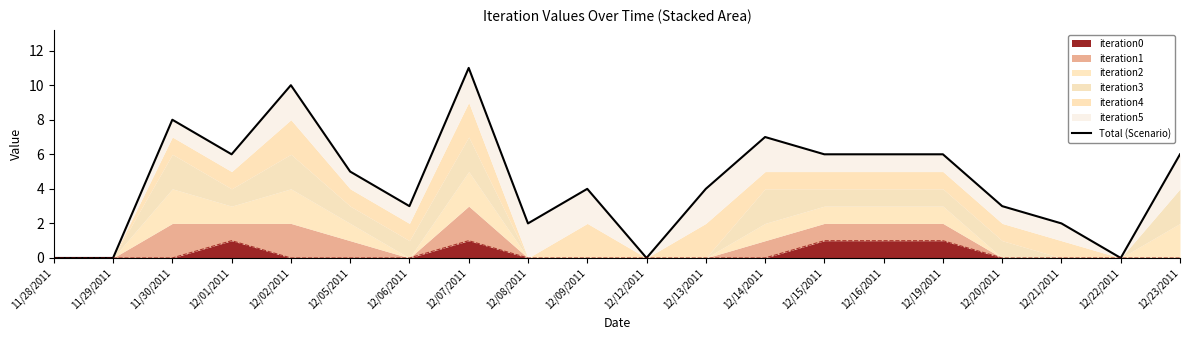

Where does the data first go above 5?

11/30/2011